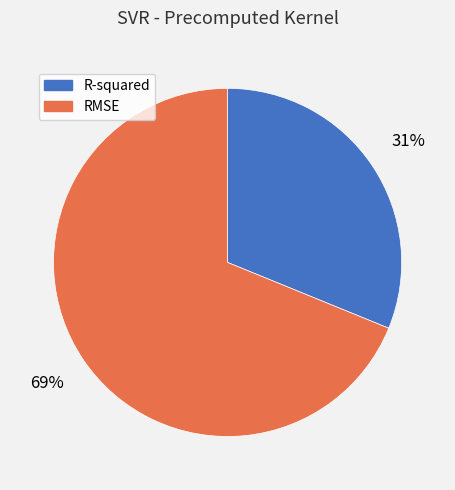

The R-squared slice represents 40% of the pie. True or false?

False